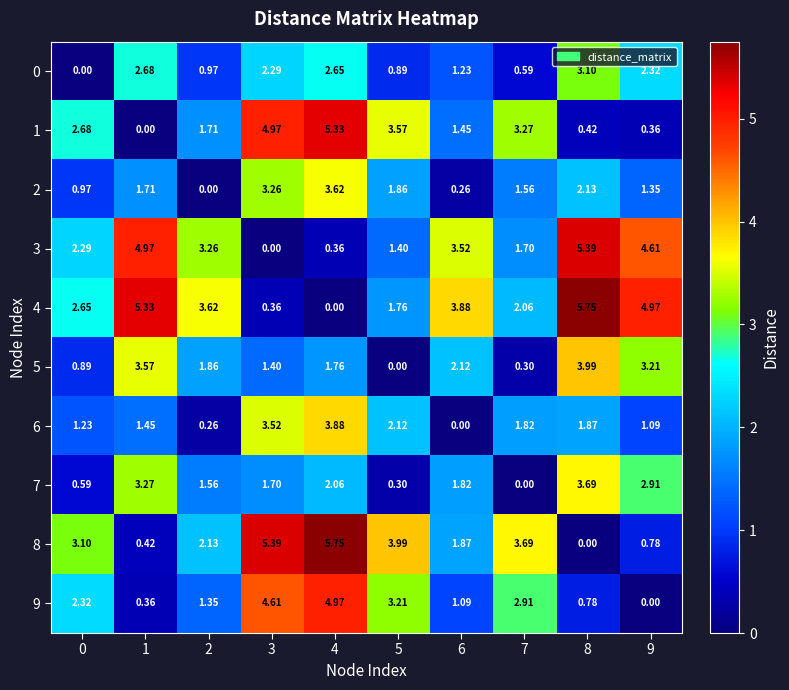

Rank the series at 6 from highest to lowest value.

4, 3, 5, 8, 7, 1, 0, 9, 2, 6